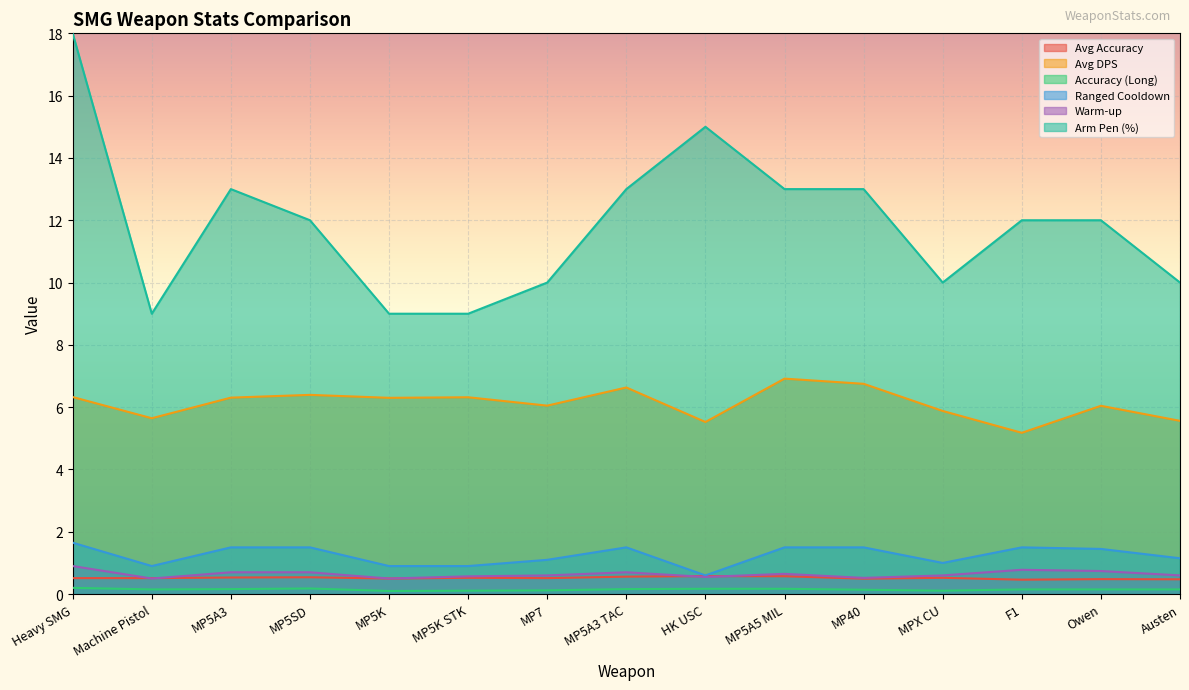

What is the smallest value displayed?

0.1